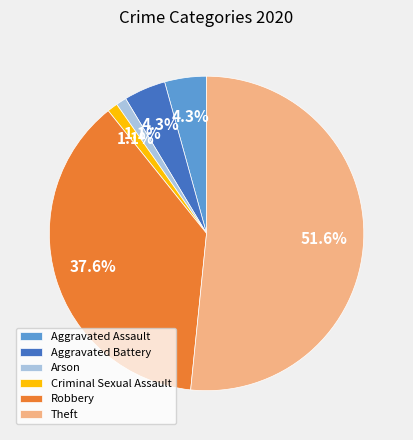

To the nearest percent, what percentage of the pie is Aggravated Battery?

4%